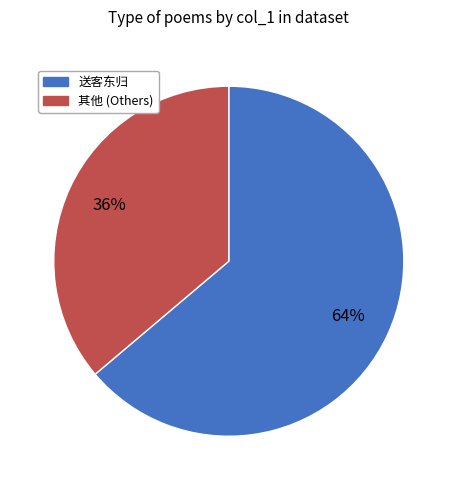

Is there any slice that represents more than half of the pie?

Yes